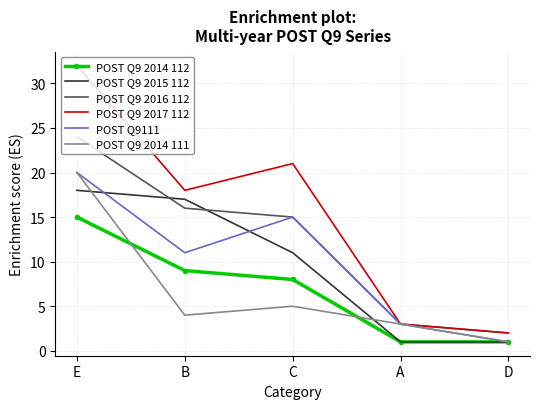

Where is the first local minimum for POST Q9 2014 111?

B